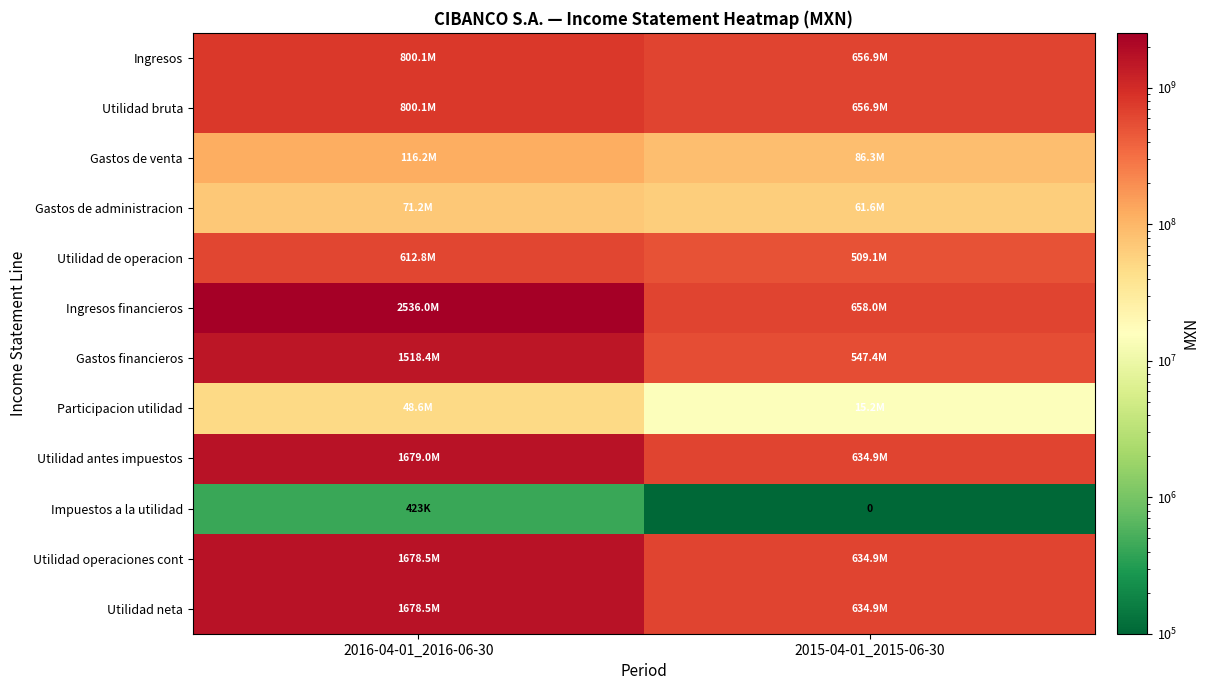

True or false: Utilidad bruta has a value of 800093000 at 2016-04-01_2016-06-30.

True